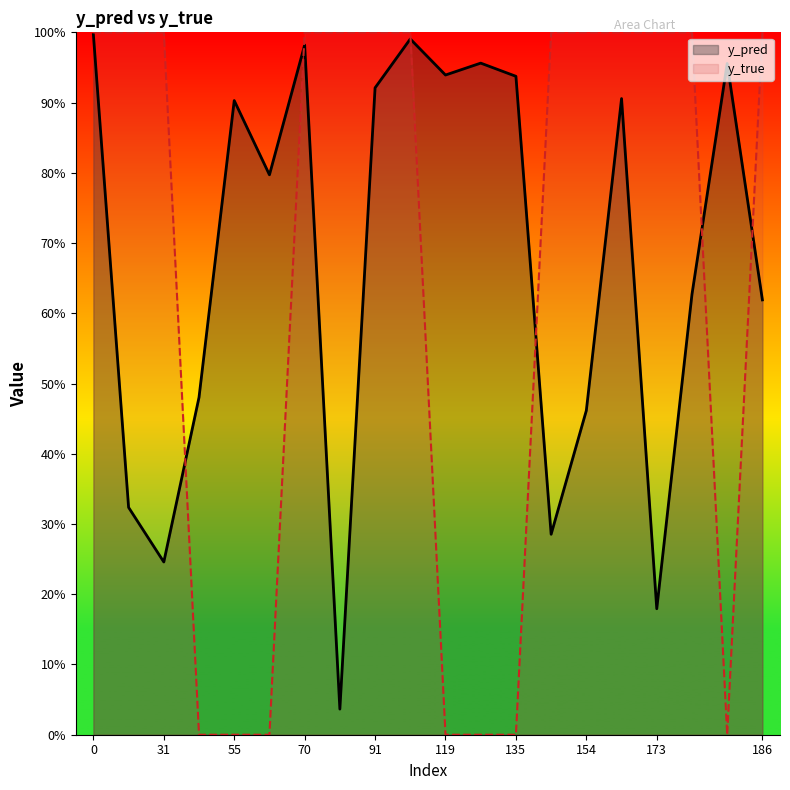

Rank the categories by y_true value from lowest to highest.

43, 55, 66, 119, 134, 135, 185, 0, 29, 31, 70, 81, 91, 99, 140, 154, 168, 173, 177, 186